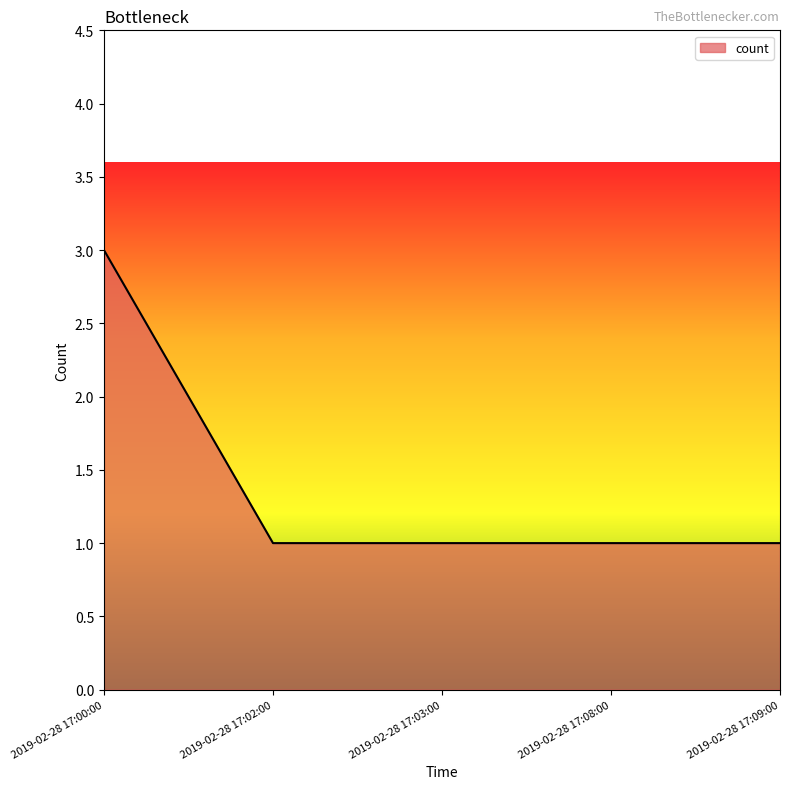

What is the maximum value shown in the chart?

3